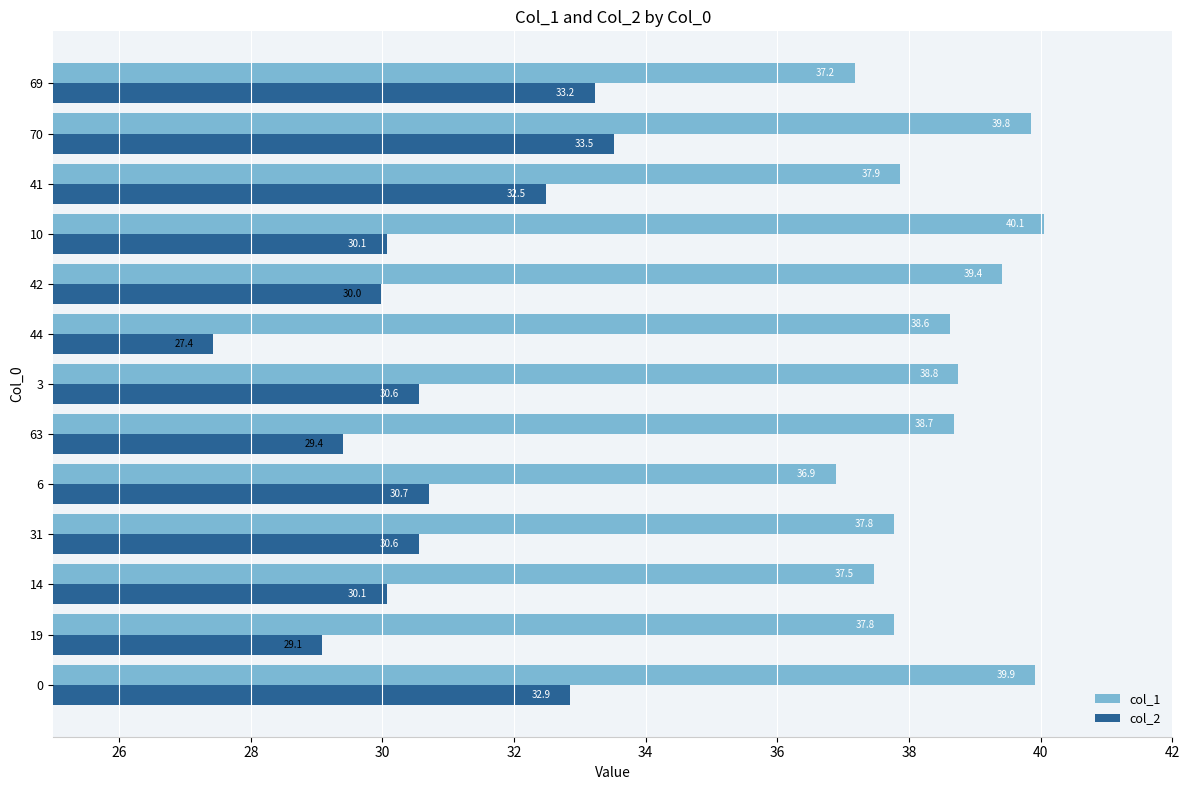

Which series has the largest total across all categories?

col_1